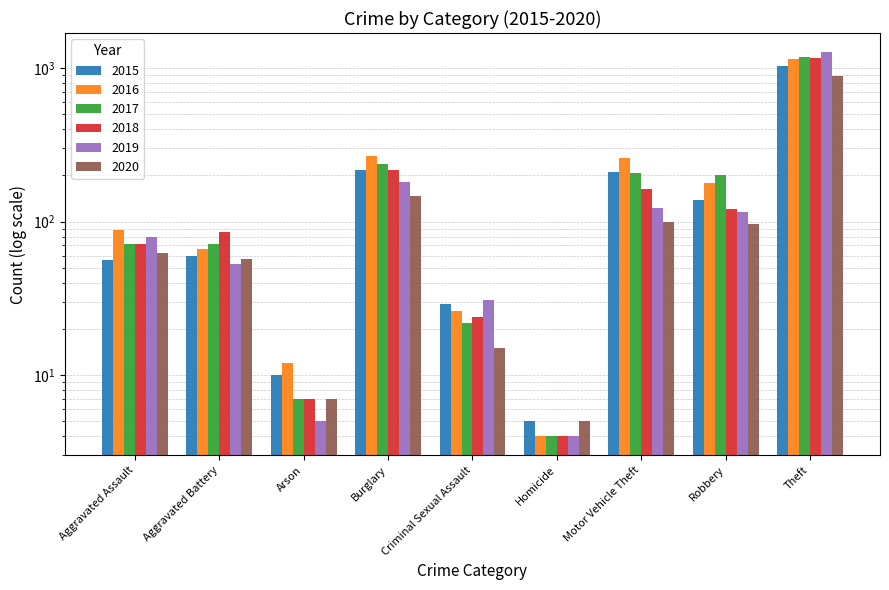

At how many categories does at least one series exceed 319?

1